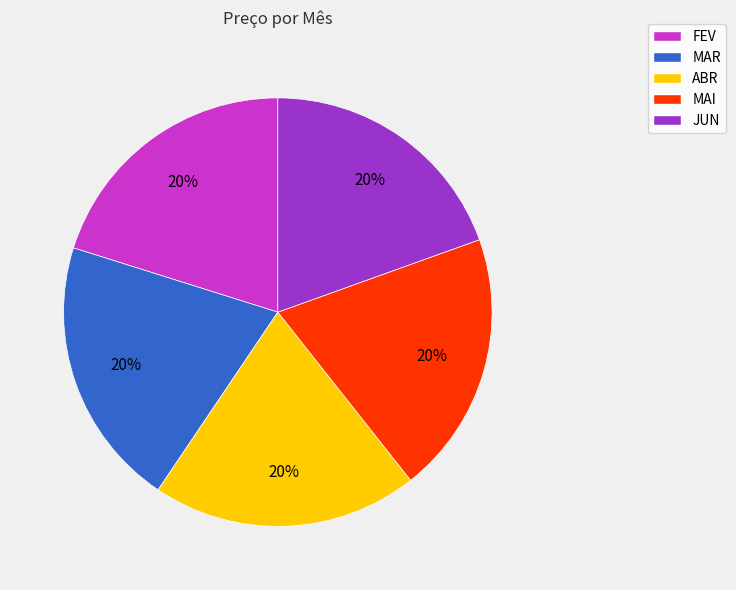

To the nearest percent, what is the combined percentage of ABR and FEV?

40%